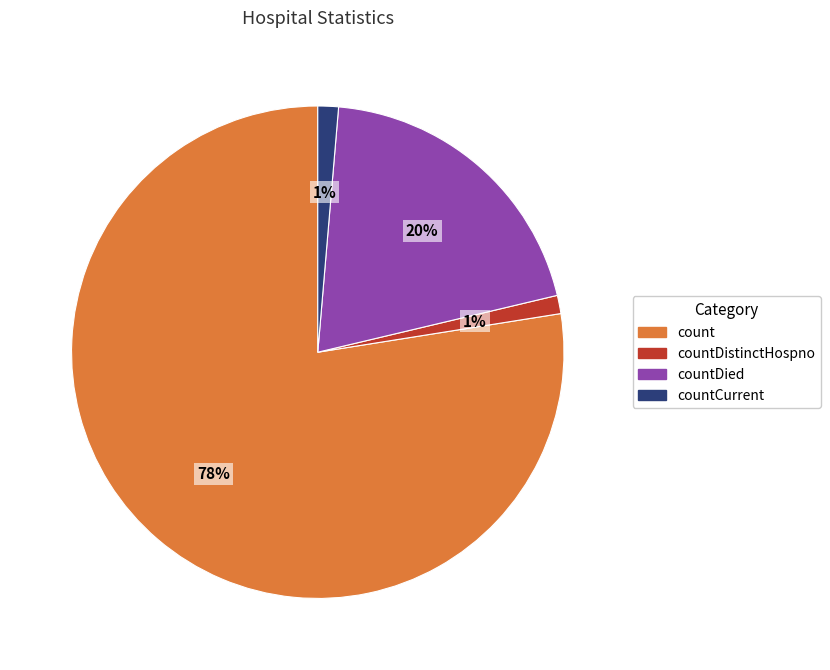

To the nearest percent, what is the average slice percentage?

25%